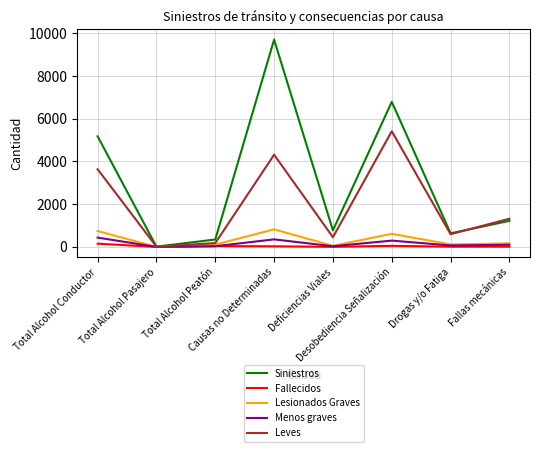

What is the average value of the Menos graves series?

165